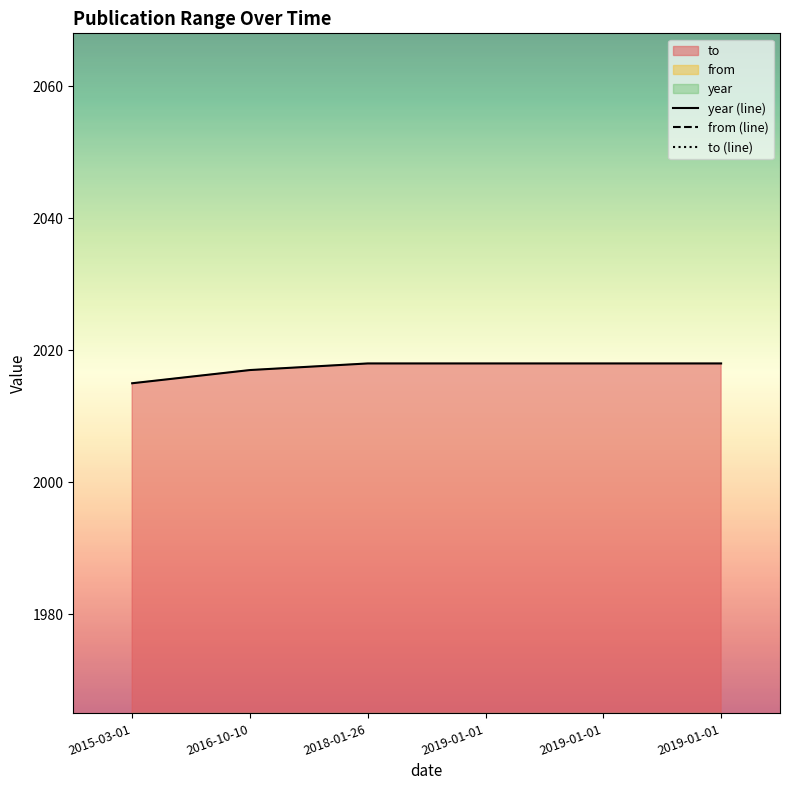

At which label does year (line) reach its minimum?

2015-03-01